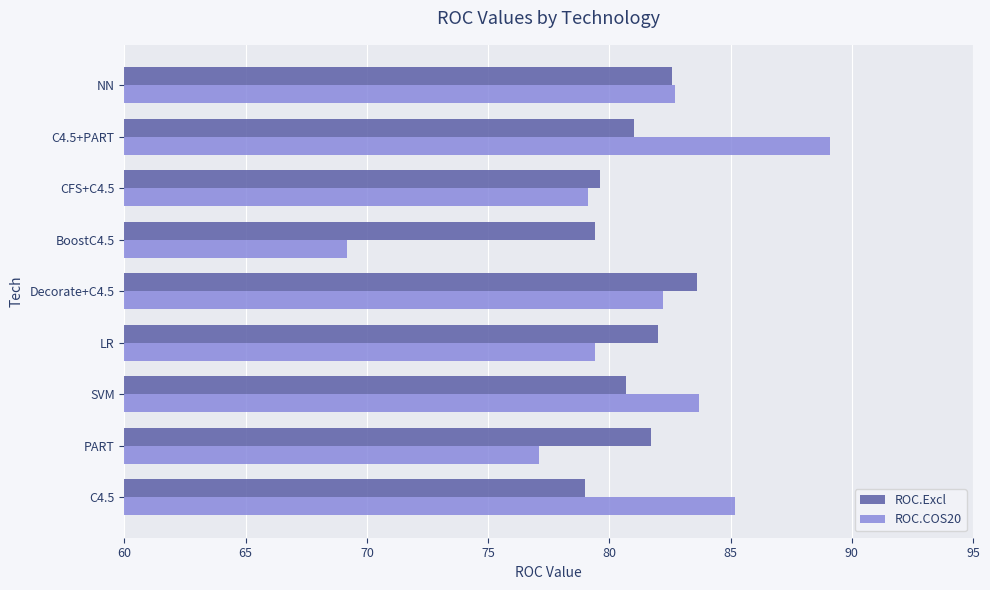

Which series changed the most between C4.5+PART and NN?

ROC.COS20